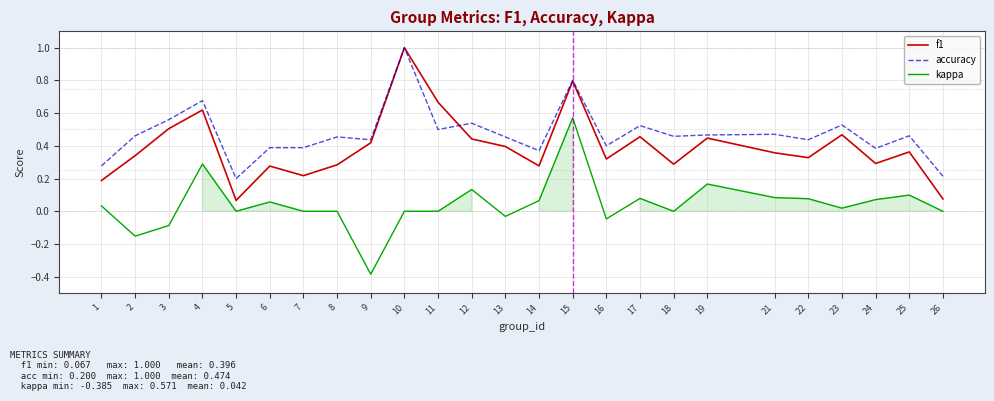

Is the value of kappa at 11 greater than the value of f1 at 8?

No